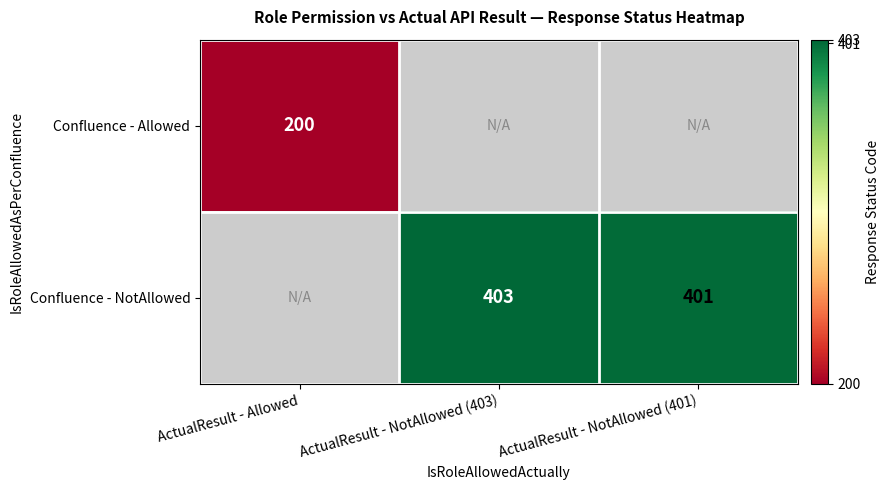

True or false: Confluence - Allowed has a value of 344.6 at ActualResult - Allowed.

False